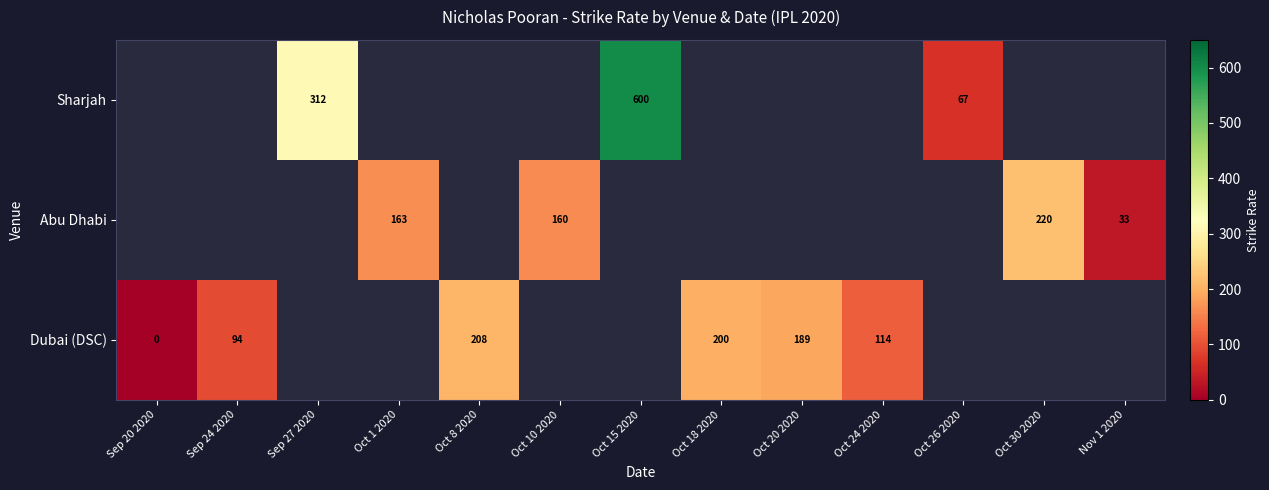

The value of Dubai (DSC) at Oct 8 2020 is 91. True or false?

False